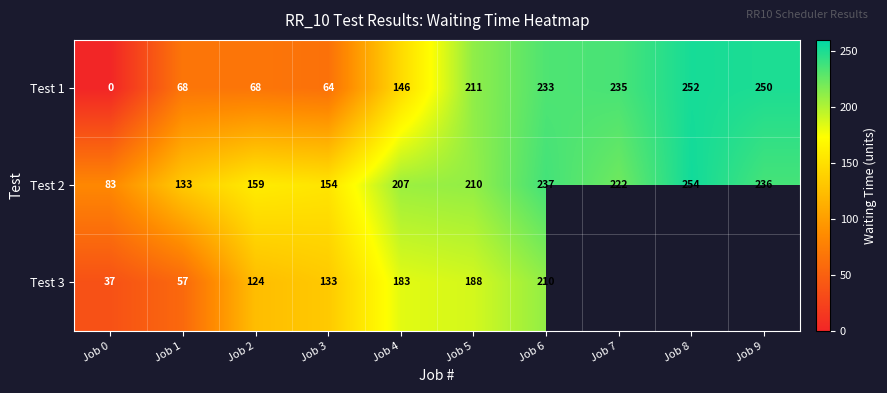

What is the maximum value shown in the chart?

254.0